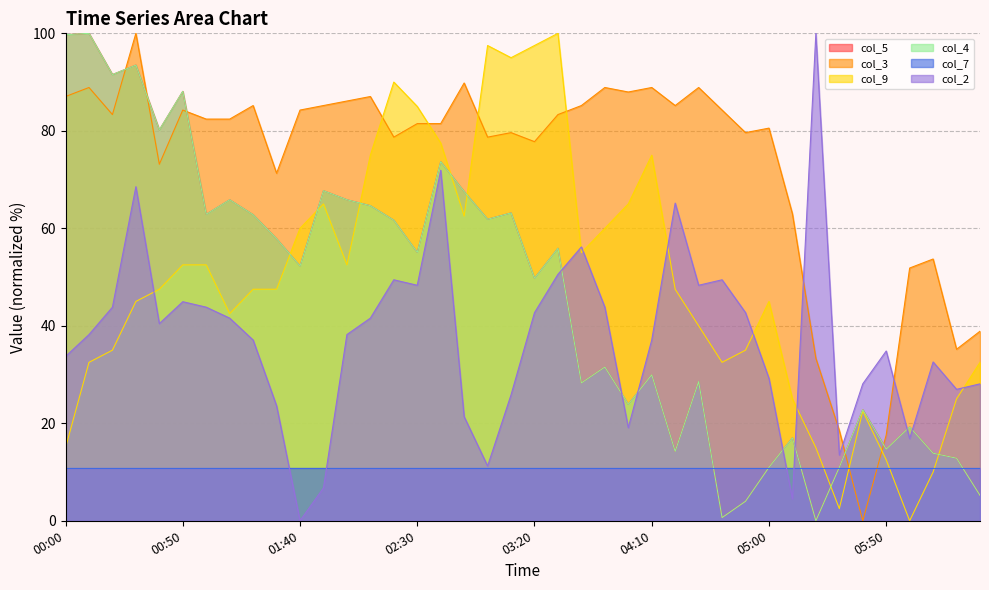

Is it true that col_5 equals 31.5 at 03:10?

False